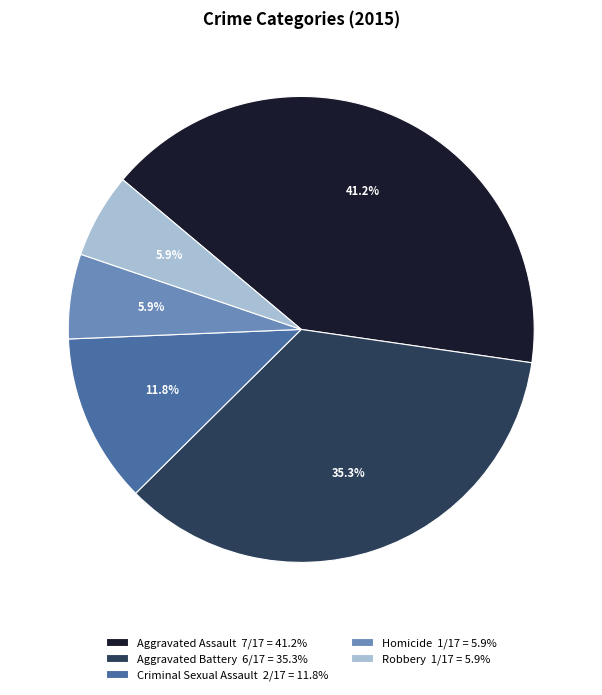

What is the ratio of the value at Aggravated Battery to the value at Homicide?

6.0